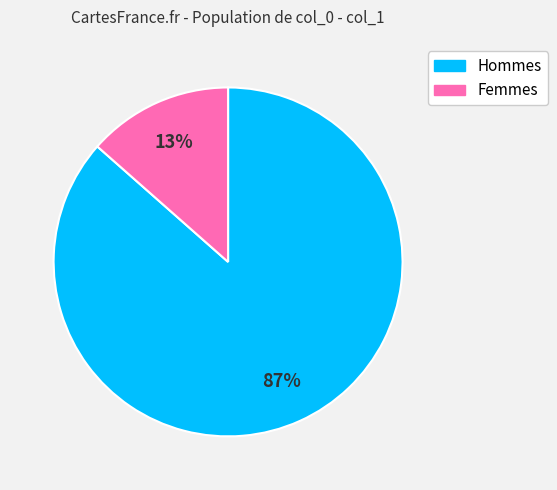

Does any single category account for the majority?

Yes